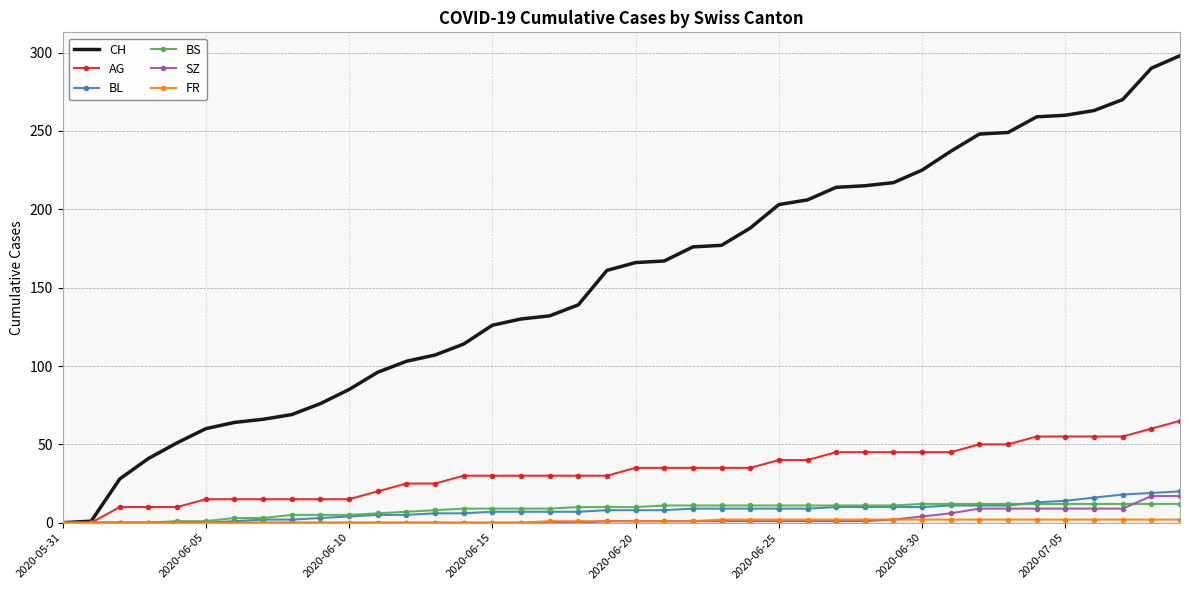

What is the maximum value for BS?

12